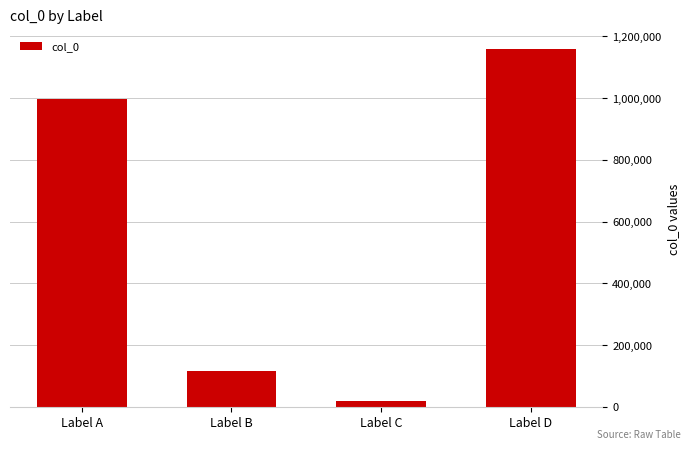

The value at Label A is 996052. True or false?

True